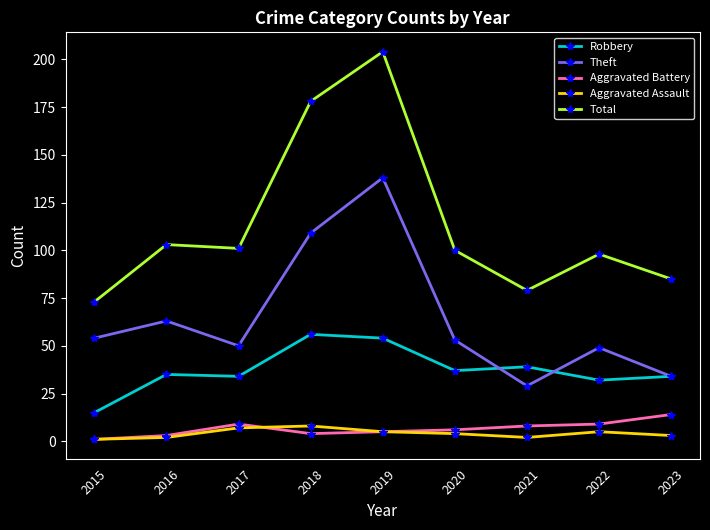

Count the number of categories in the chart.

9